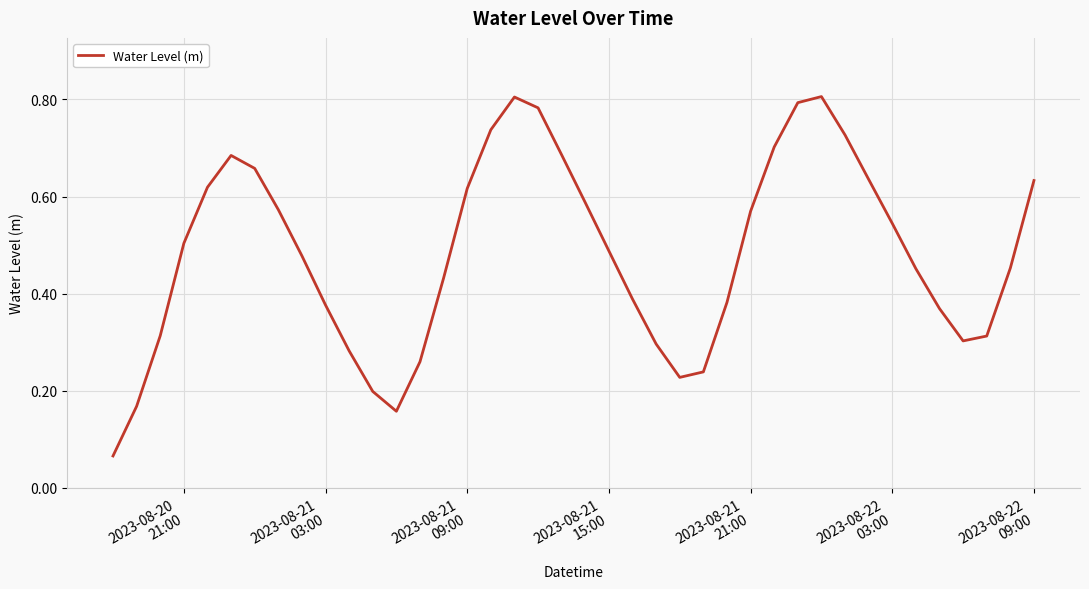

What is the greatest value displayed?

0.8